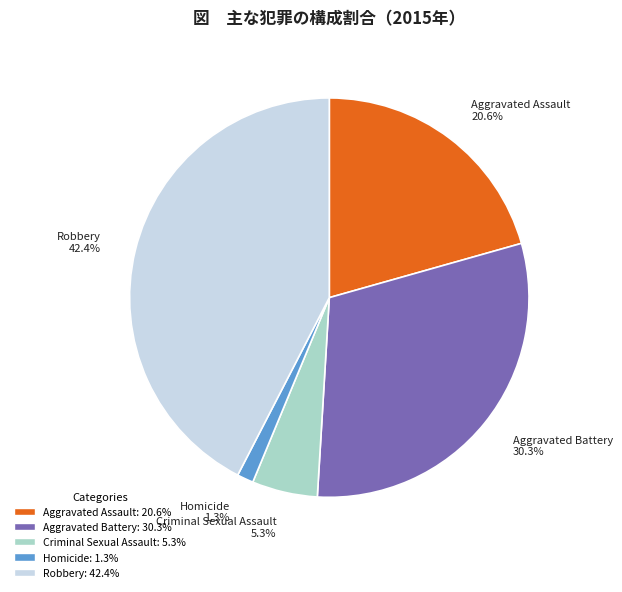

The Aggravated Battery slice represents 44% of the pie. True or false?

False